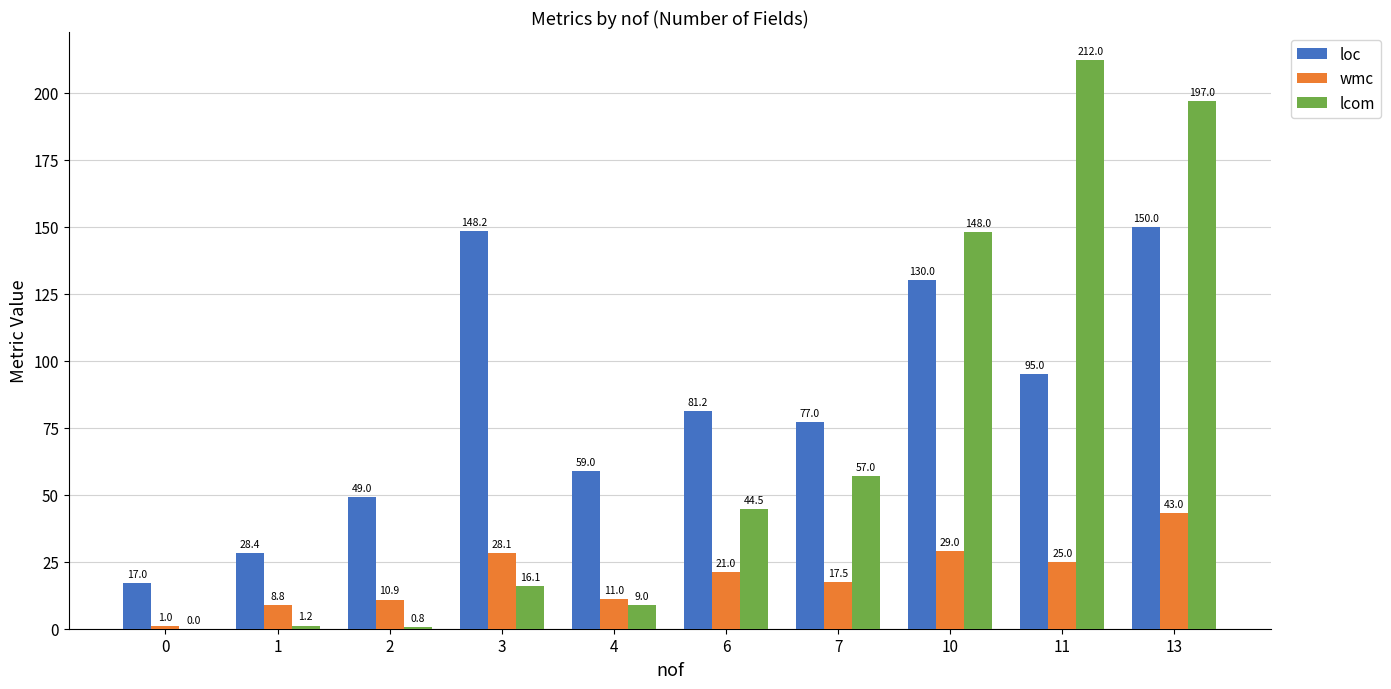

At which category is the sum across all series the highest?

13